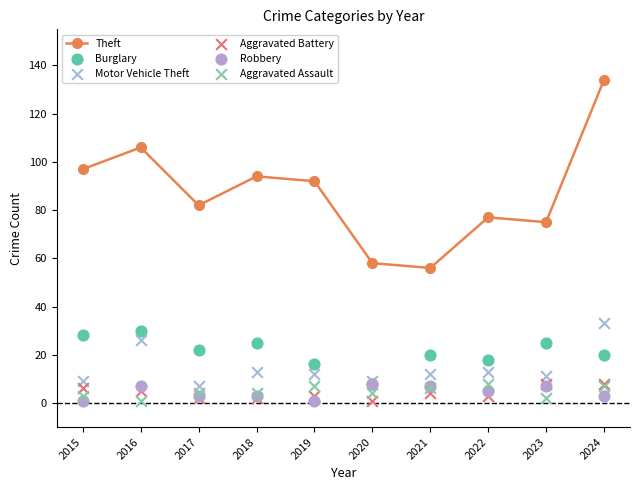

At which category is the sum across all series the highest?

2024